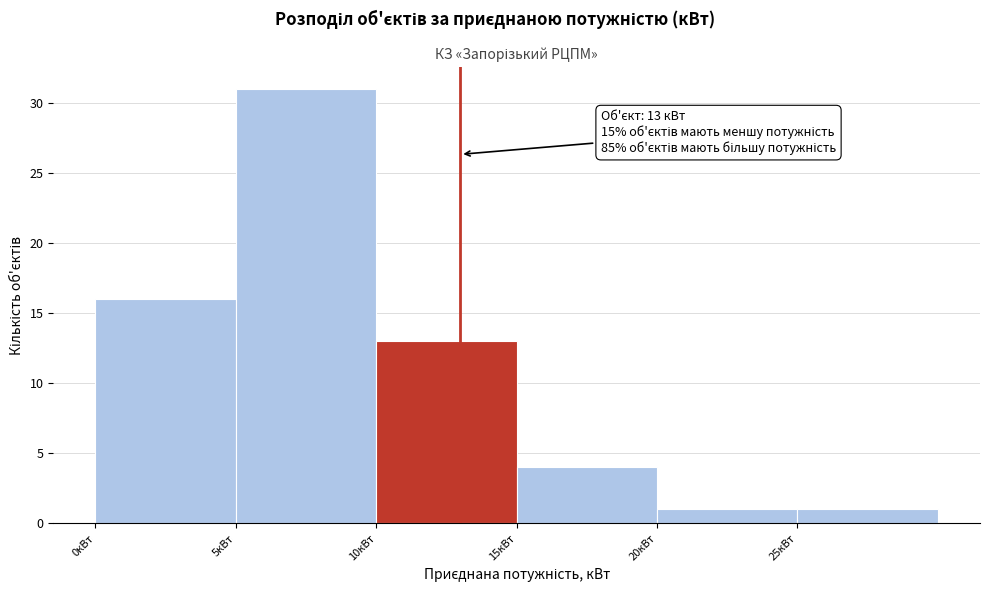

Which range on the x-axis has the tallest bar?

5 to 10